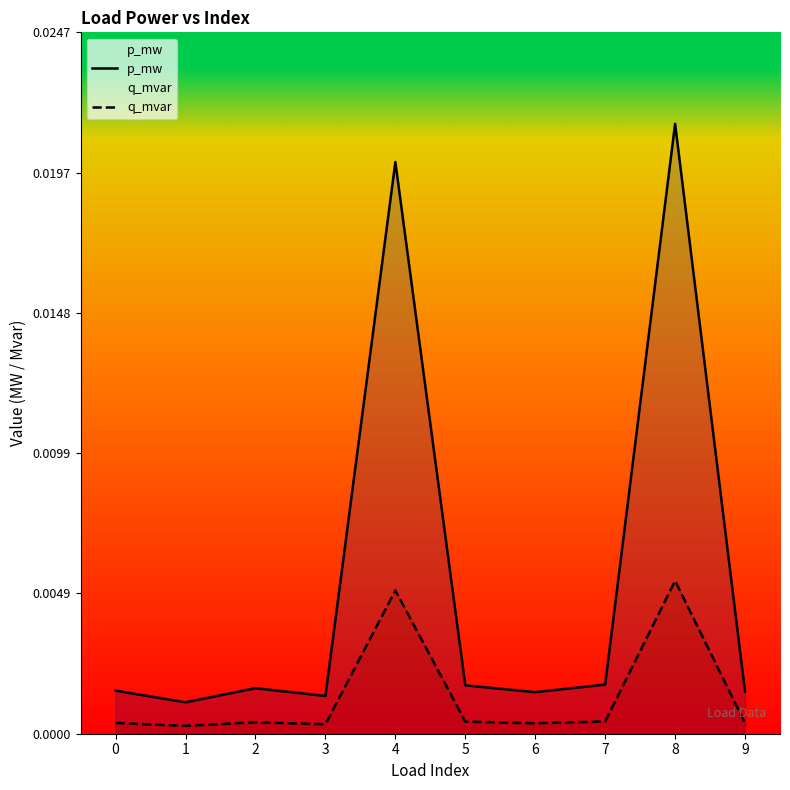

List the series in order of their overall mean, lowest first.

q_mvar, p_mw